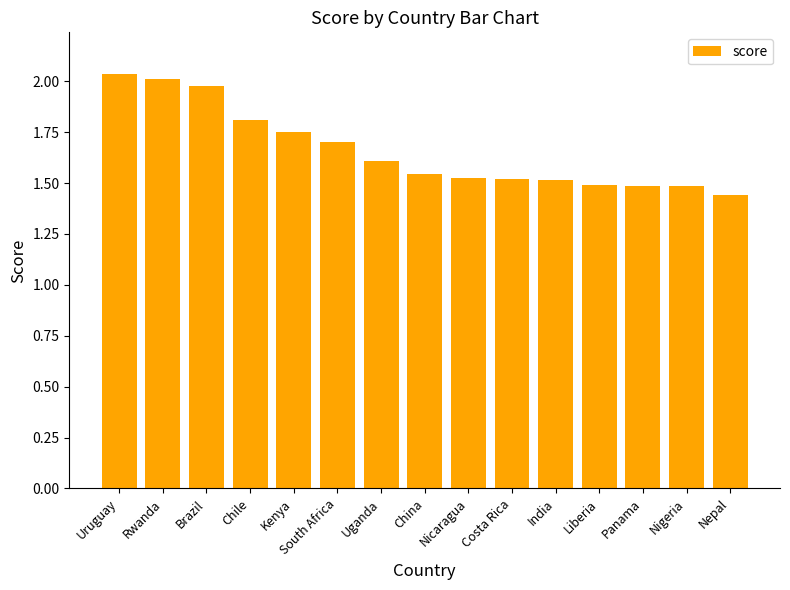

Approximately how many times larger is the value at Uganda compared to South Africa?

0.9